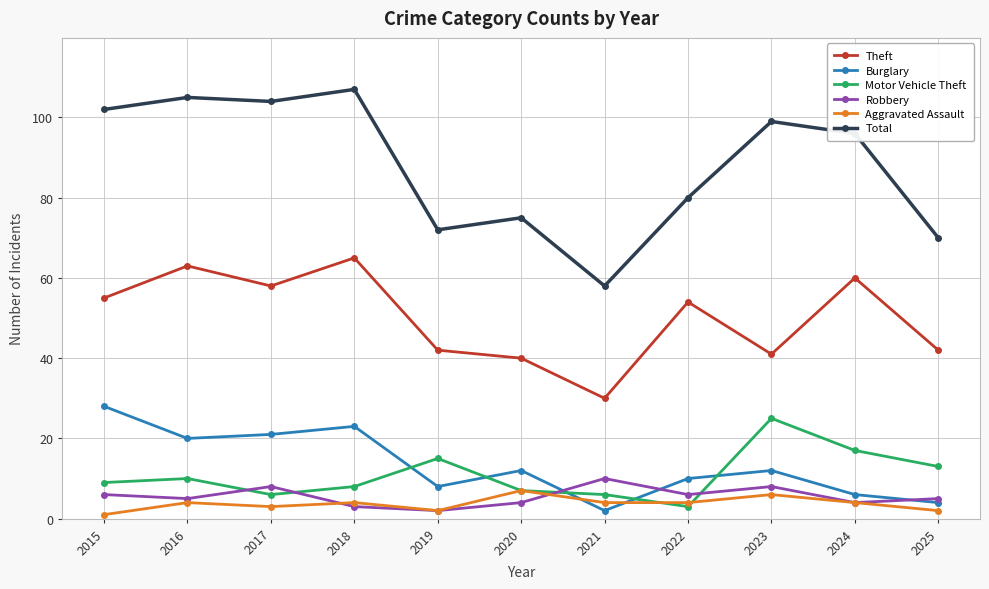

True or false: Robbery has a value of 2 at 2019.

True